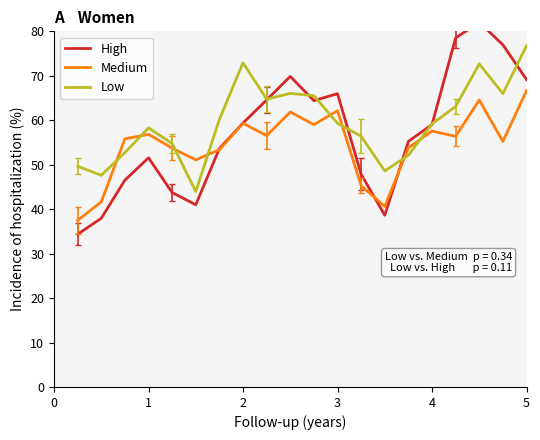

Reading left to right, what are all the values shown in this chart?

High: 34.3	38.0	46.5	51.6	43.7	41.0	53.6	59.4	64.6	69.9	64.4	66.0	47.8	38.6	55.2	59.0	78.5	82.0	77.0	69.2
Medium: 37.5	41.6	55.8	56.8	53.7	51.1	53.4	59.3	56.5	61.9	59.0	62.1	45.3	40.6	53.8	57.6	56.4	64.5	55.2	66.6
Low: 49.6	47.6	52.7	58.3	54.8	44.0	60.2	72.9	64.7	66.0	65.5	59.3	56.4	48.6	52.1	59.2	63.1	72.7	66.0	76.8